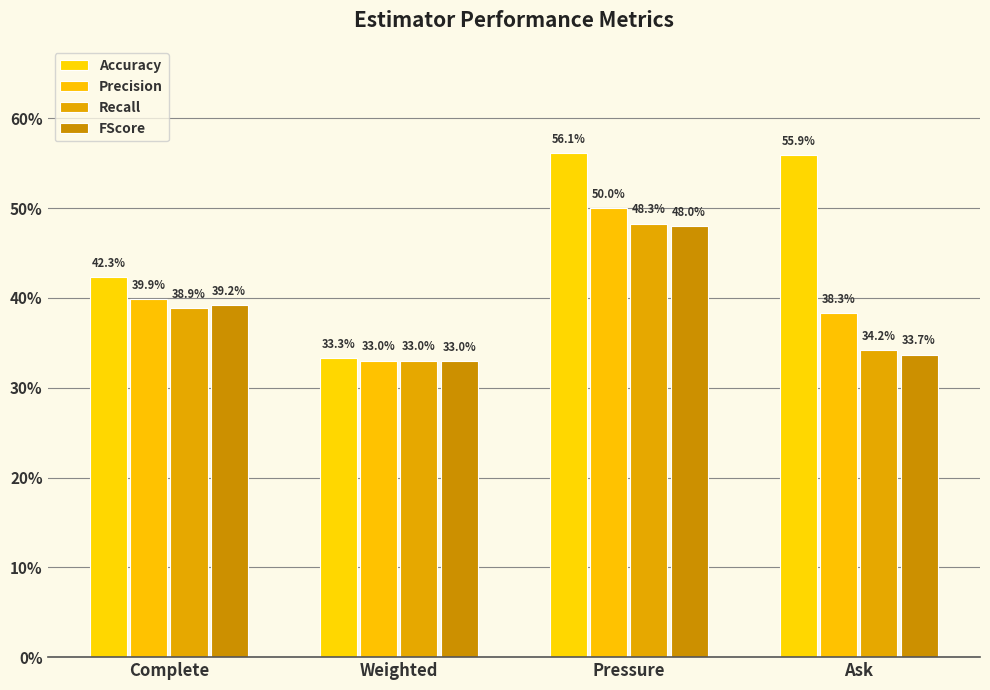

The Precision series shows 0.3 at Weighted. True or false?

True